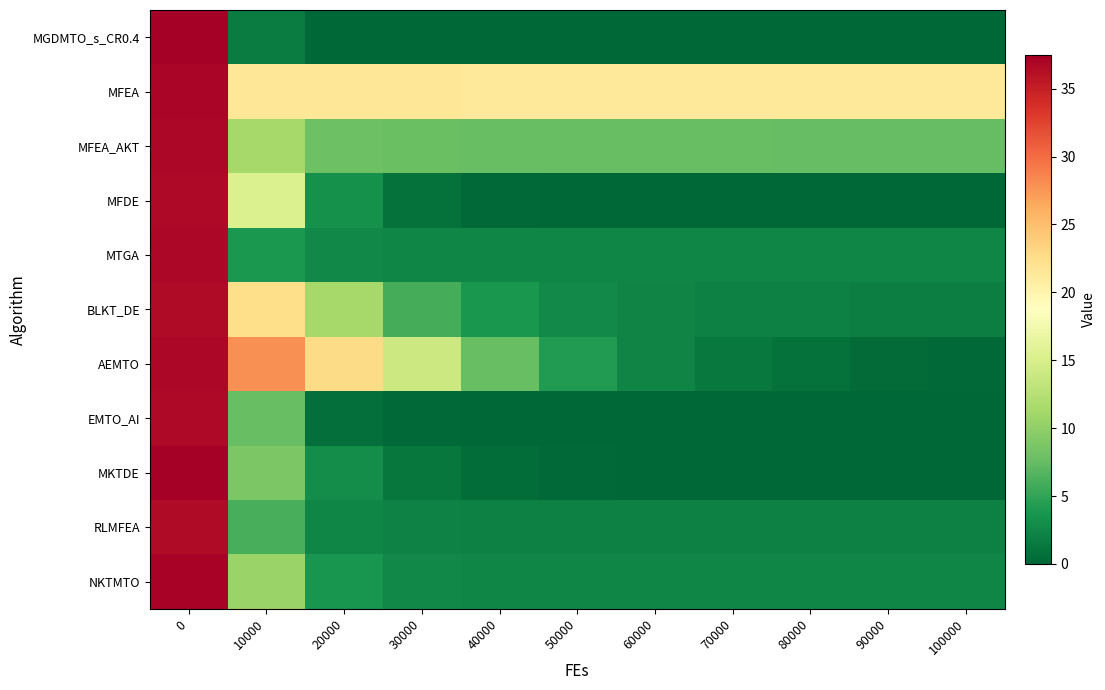

How many data points does each series have?

11